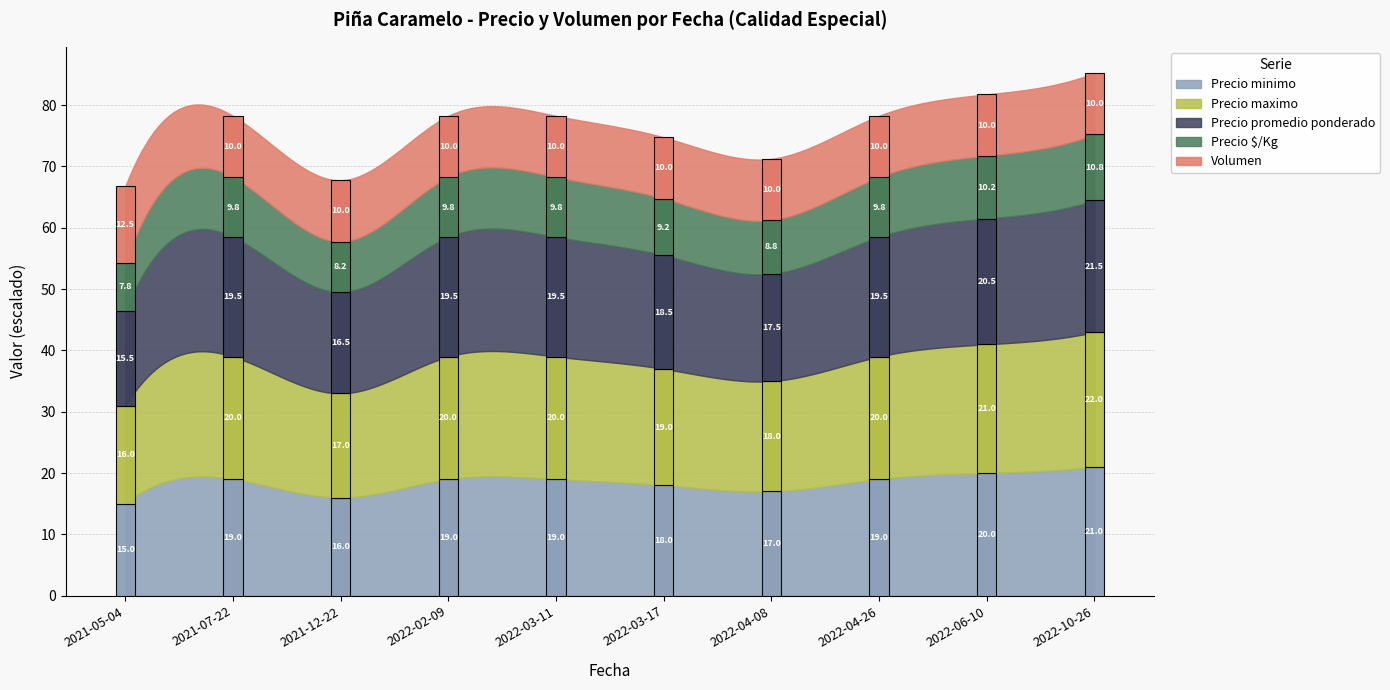

List the labels in order of Precio minimo value, largest first.

2022-10-26, 2022-06-10, 2021-07-22, 2022-02-09, 2022-03-11, 2022-04-26, 2022-03-17, 2022-04-08, 2021-12-22, 2021-05-04